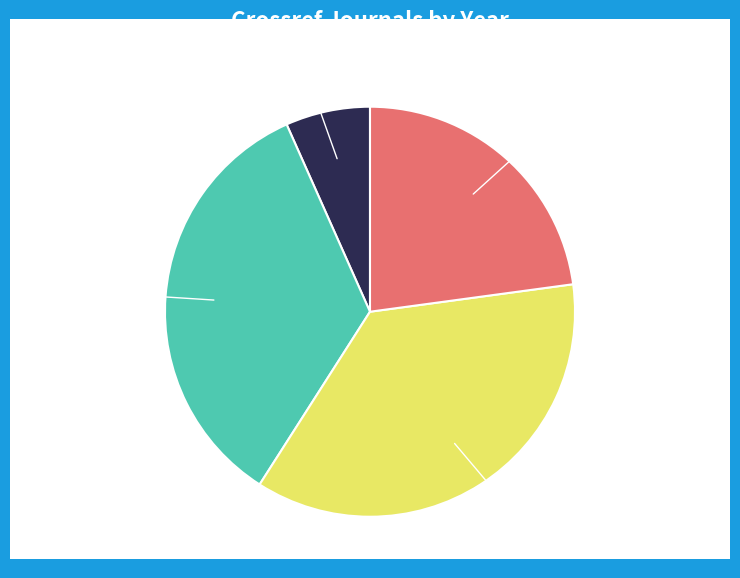

Rank the categories by value from highest to lowest.

2015, 2014, 2016, 2013